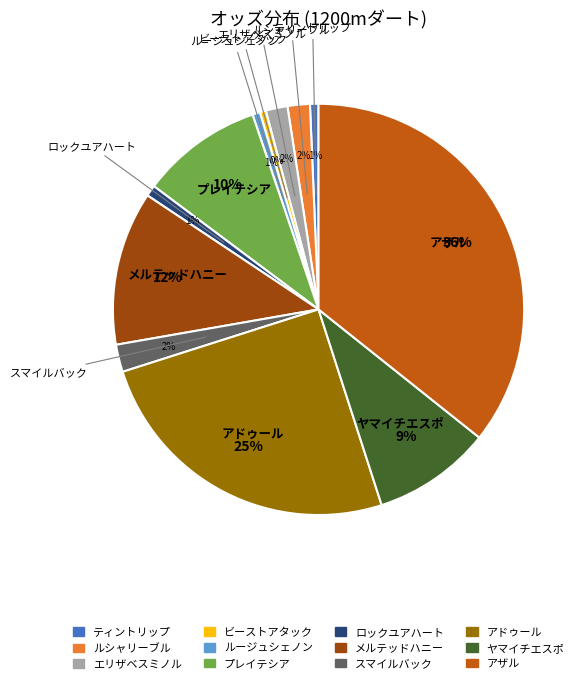

What percentage is the アドゥール slice, to the nearest percent?

25%